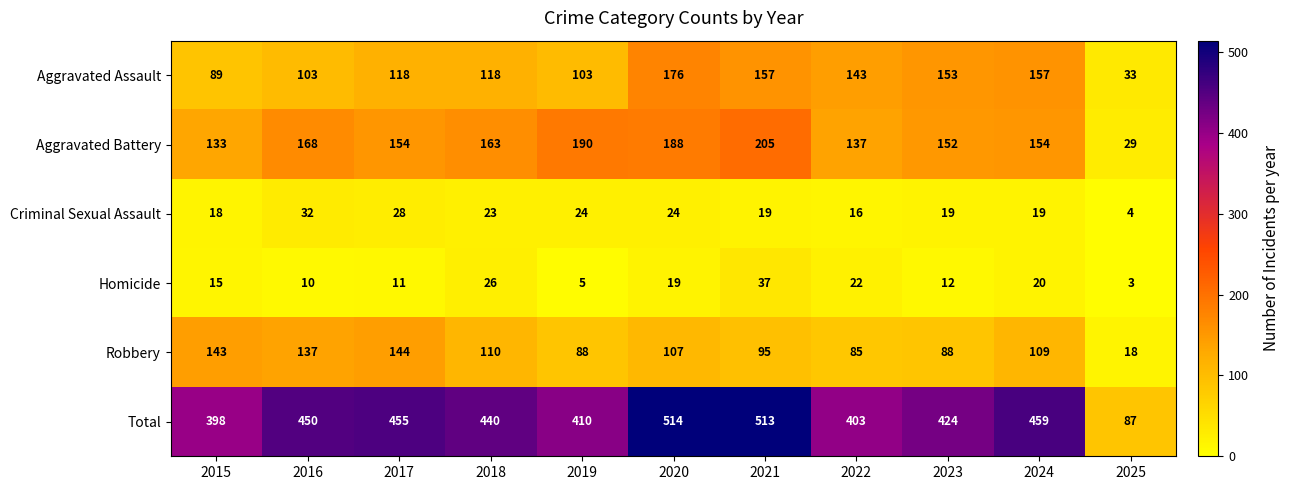

Is it true that Homicide equals 3 at 2025?

True